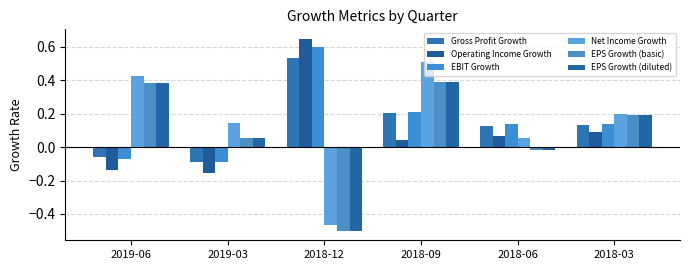

Reading left to right, what are all the values shown in this chart?

Gross Profit Growth: -0.1	-0.1	0.5	0.2	0.1	0.1
Operating Income Growth: -0.1	-0.2	0.6	0.0	0.1	0.1
EBIT Growth: -0.1	-0.1	0.6	0.2	0.1	0.1
Net Income Growth: 0.4	0.1	-0.5	0.5	0.1	0.2
EPS Growth (basic): 0.4	0.1	-0.5	0.4	-0.0	0.2
EPS Growth (diluted): 0.4	0.1	-0.5	0.4	-0.0	0.2